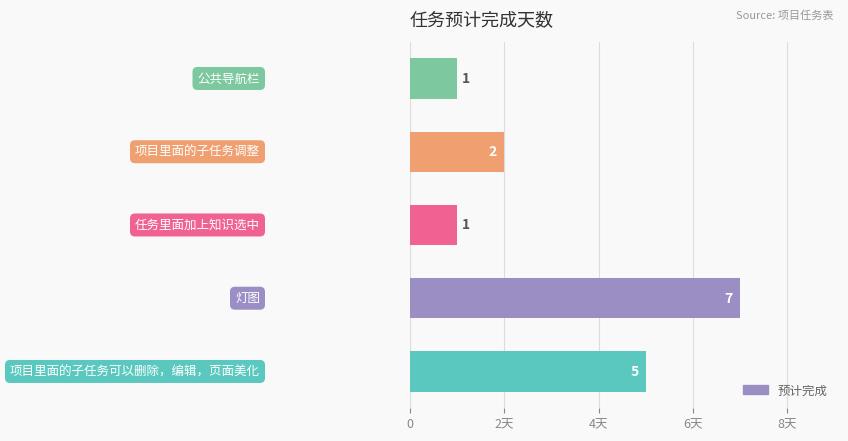

How many series are shown in this chart?

1